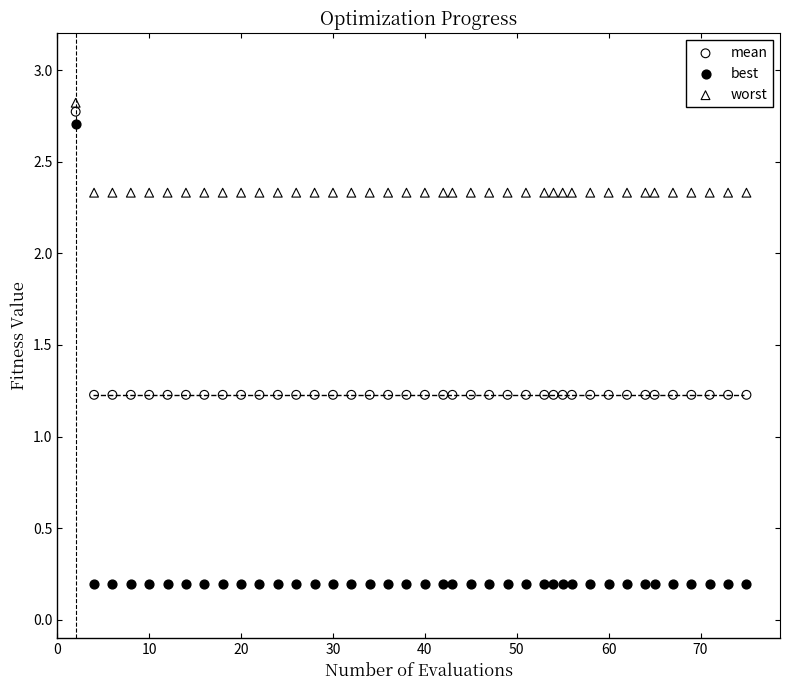

Across all data points, what is the range of Y values (max minus min)?

2.6